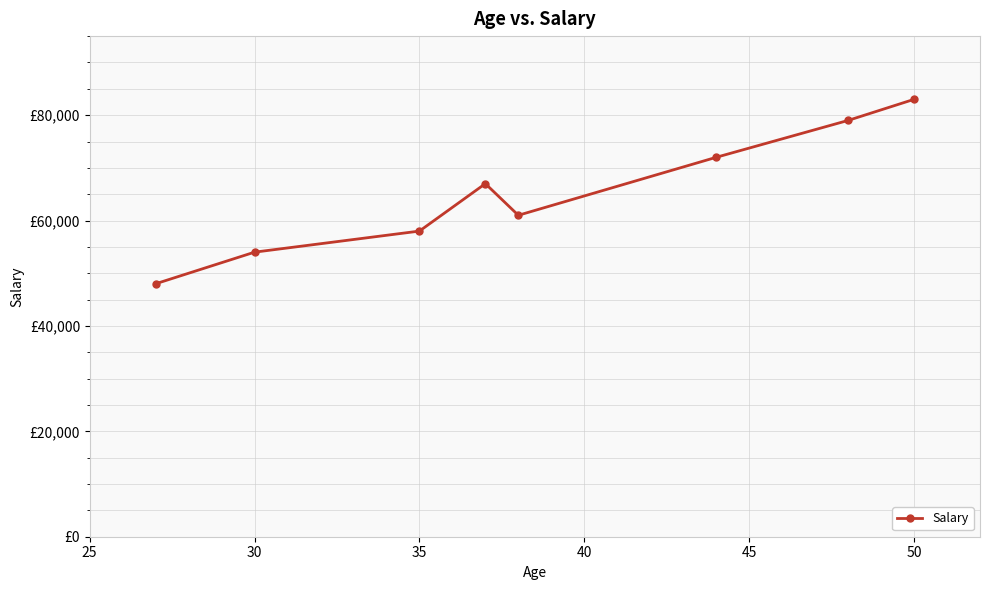

True or false: the data has more than 1 interior local peaks.

False